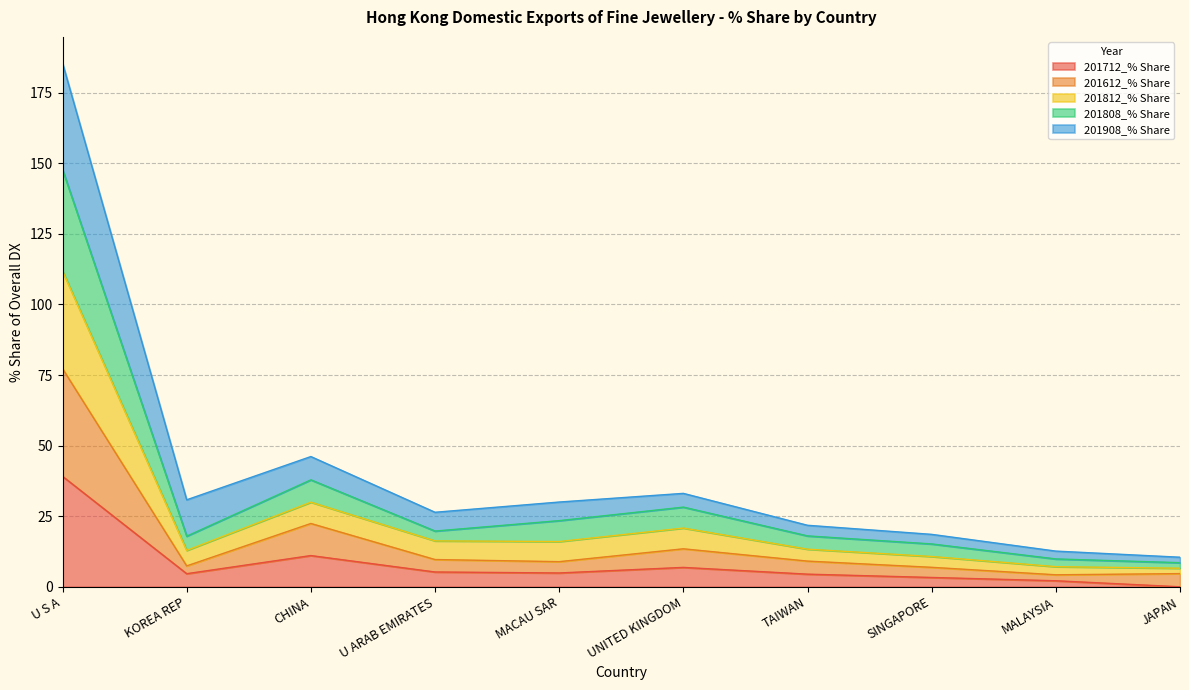

What is the label of the 2nd point from the left?

KOREA REP